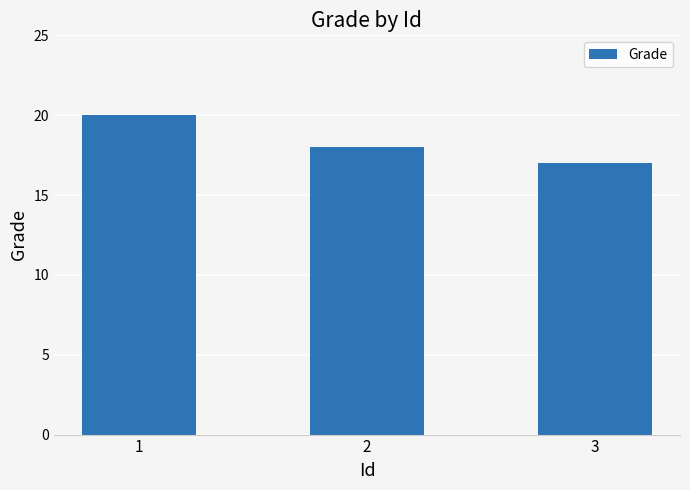

True or false: the data shows 17 at 3.

True